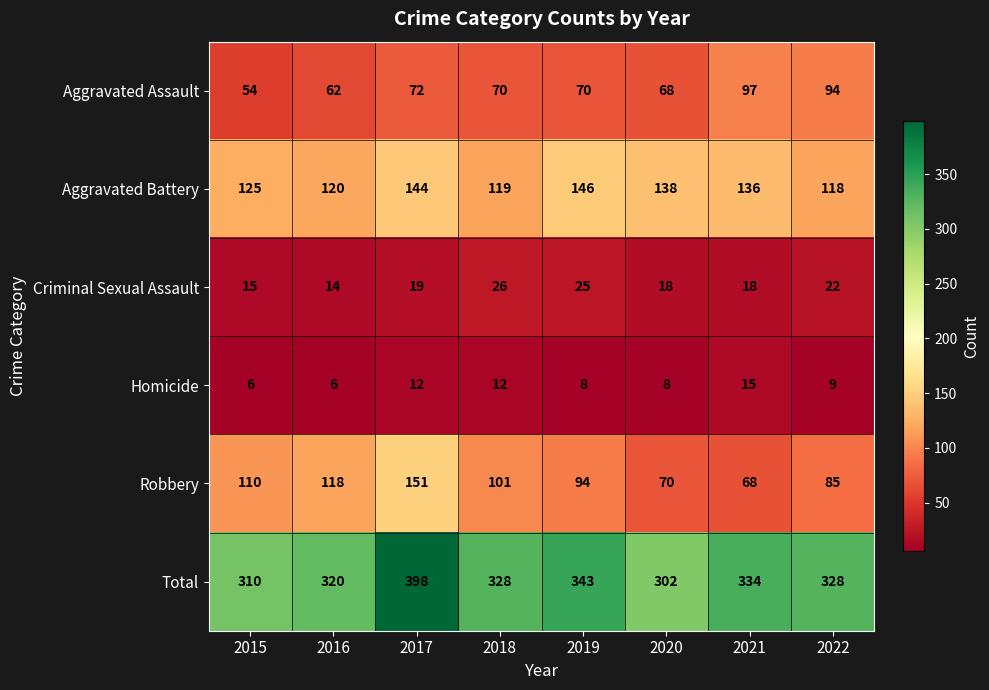

Which series changed the most between 2016 and 2017?

Total